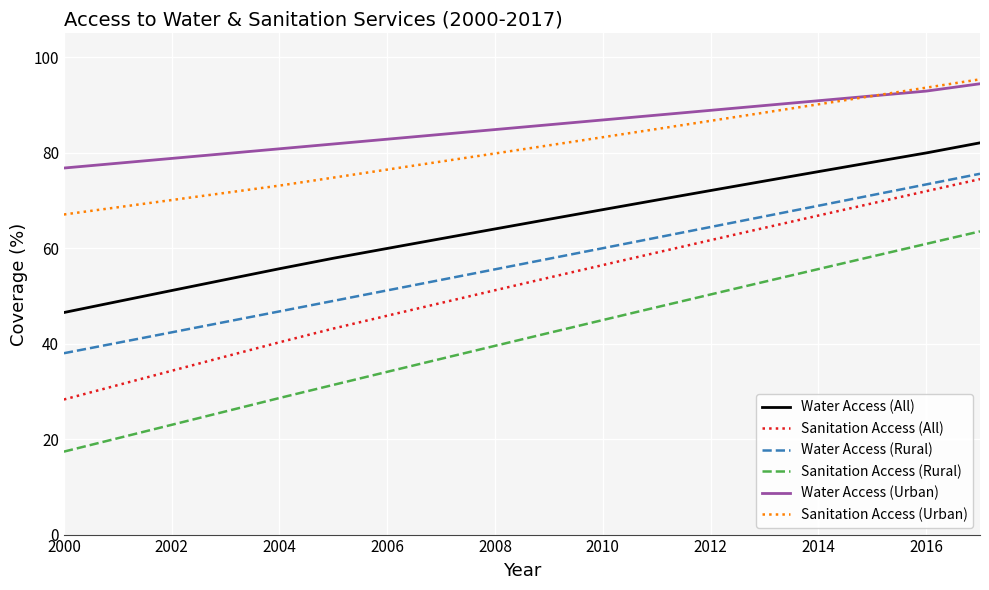

How many distinct data groups are displayed?

6